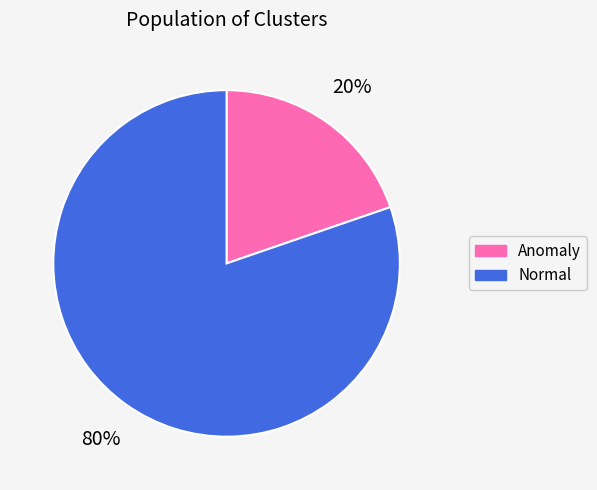

To the nearest percent, what percentage of the pie is Anomaly?

20%